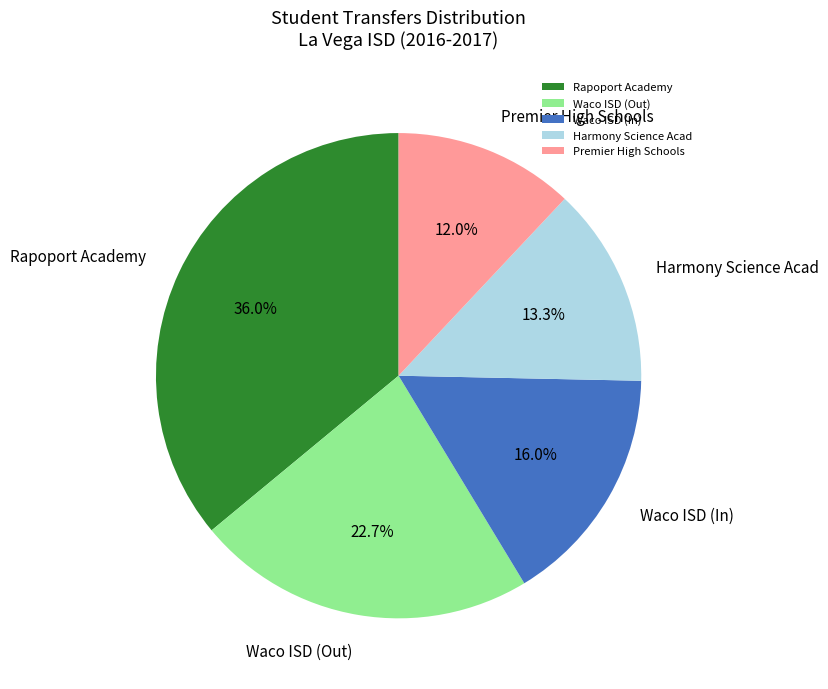

Count the number of slices in the pie.

5